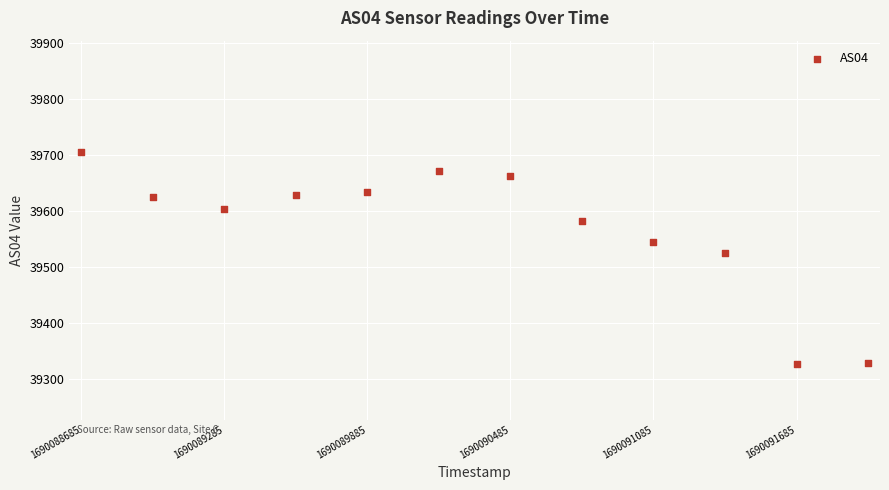

What is the average Y value?

39570